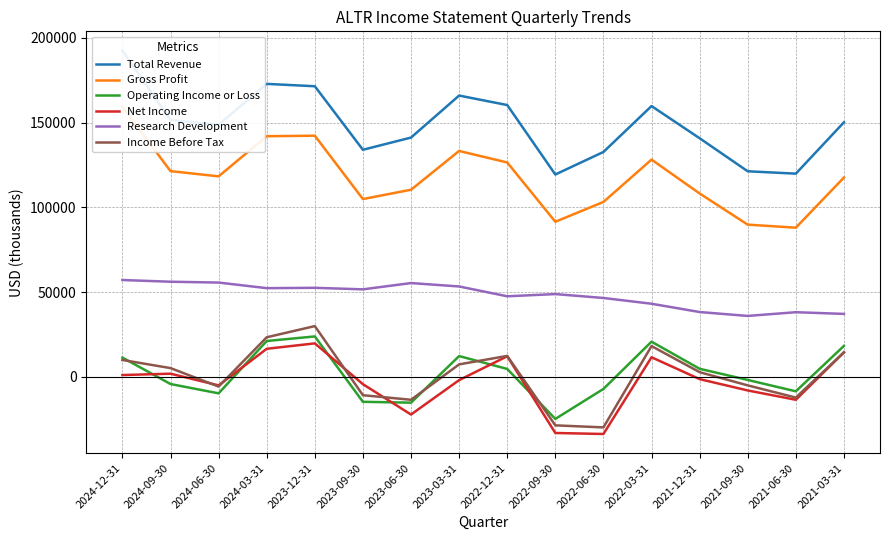

What is the sum of the Research Development values at 2022-03-31 and 2022-09-30?

91900